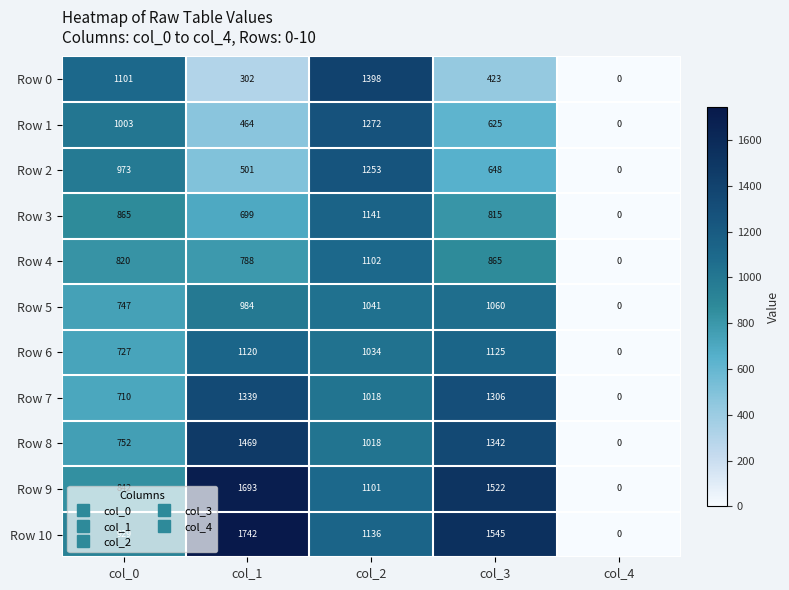

Is it true that Row 4 equals 865 at col_3?

True